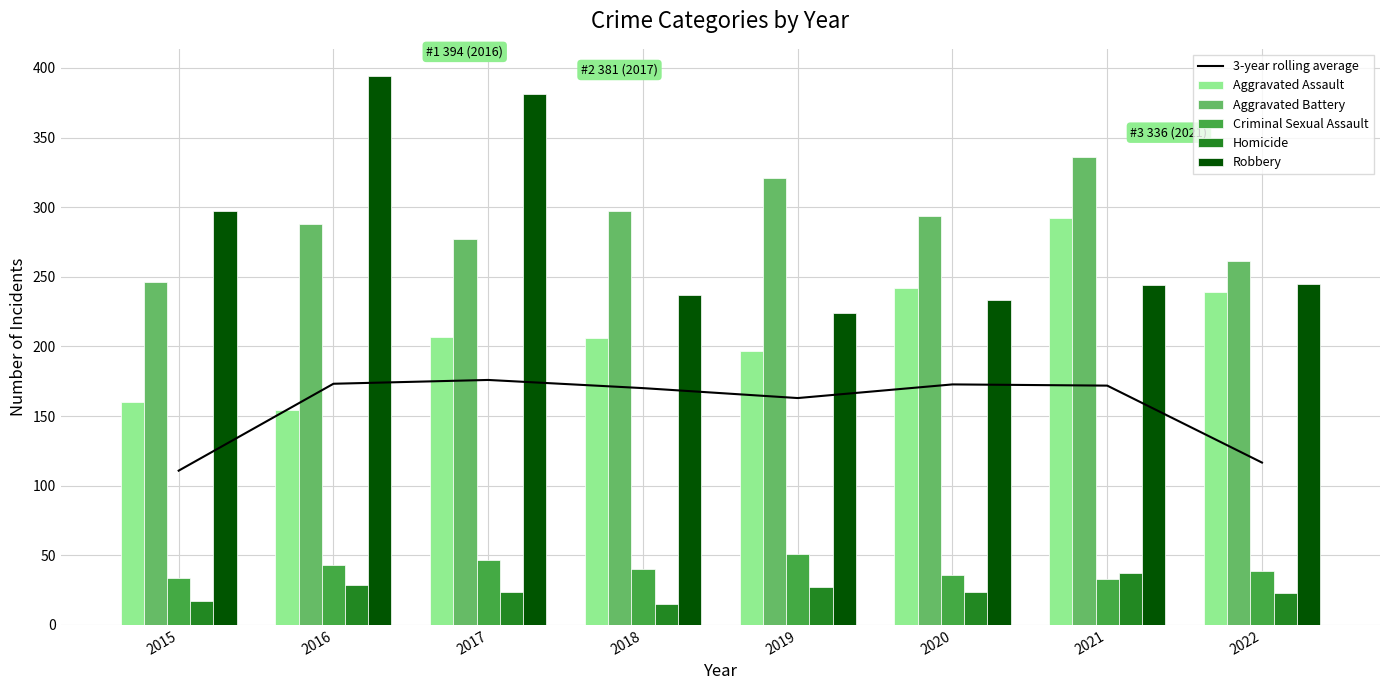

Rank the series at 2018 from lowest to highest value.

Homicide, Criminal Sexual Assault, 3-year rolling average, Aggravated Assault, Robbery, Aggravated Battery